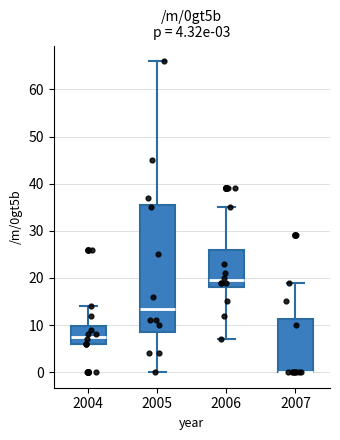

Comparing the boxes themselves (not the whiskers), which one is the tallest?

2005